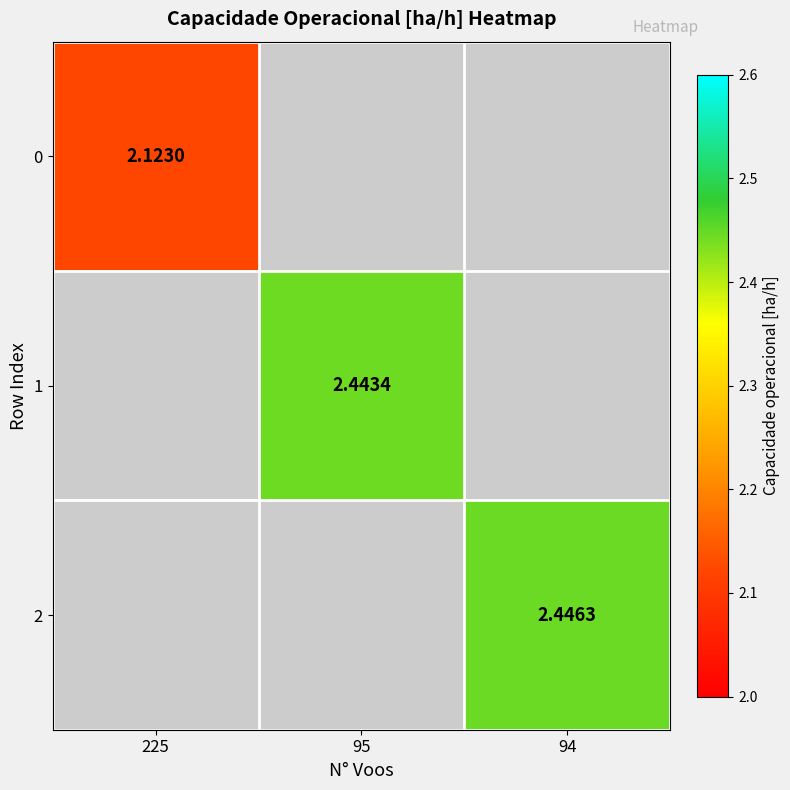

At how many categories does at least one series exceed 2?

3